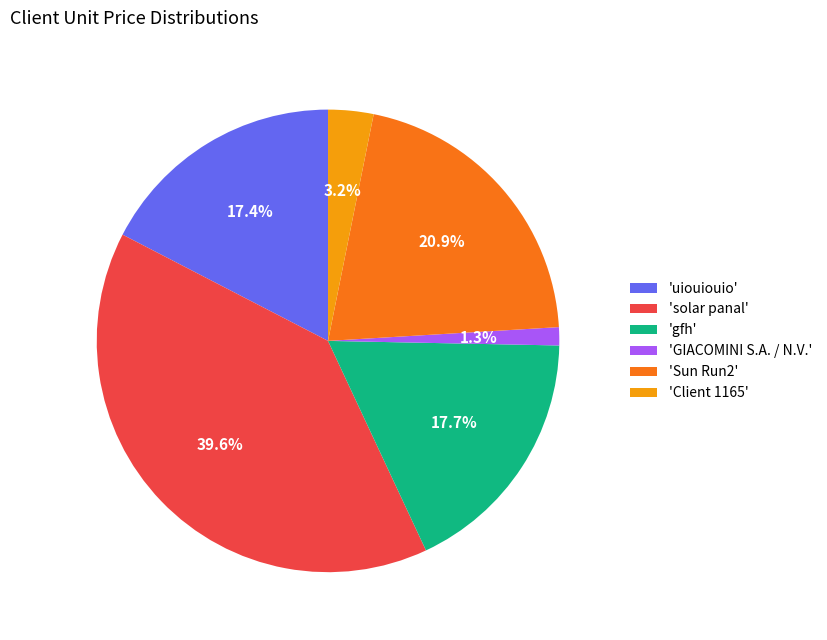

How many slices are in this pie chart?

6